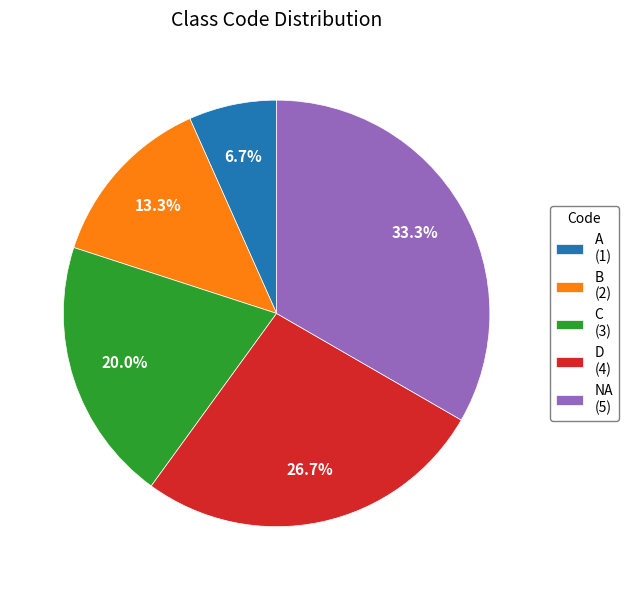

To the nearest percent, what is the average slice percentage?

20%